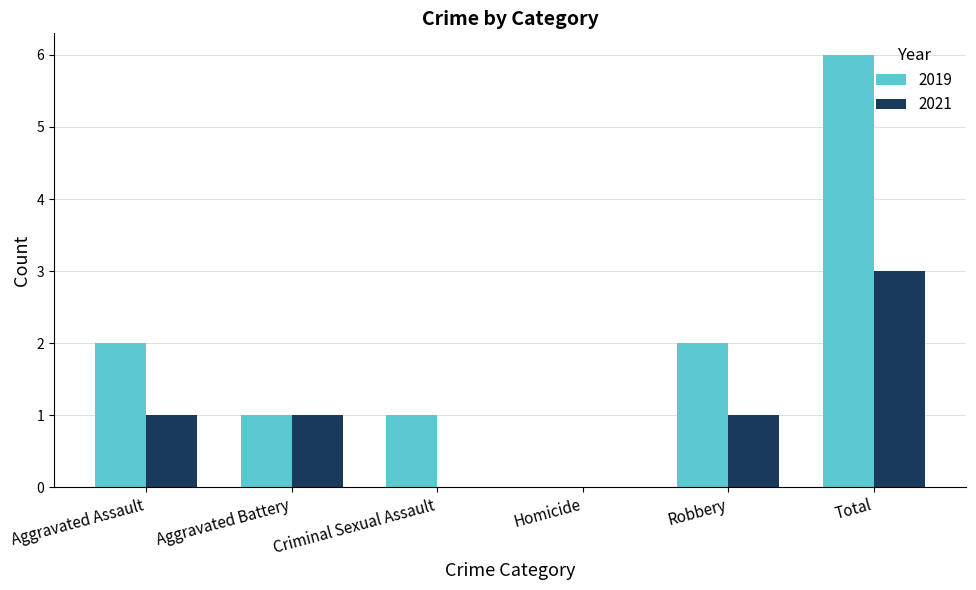

What is the sum of the 2019 values at Total and Aggravated Assault?

8